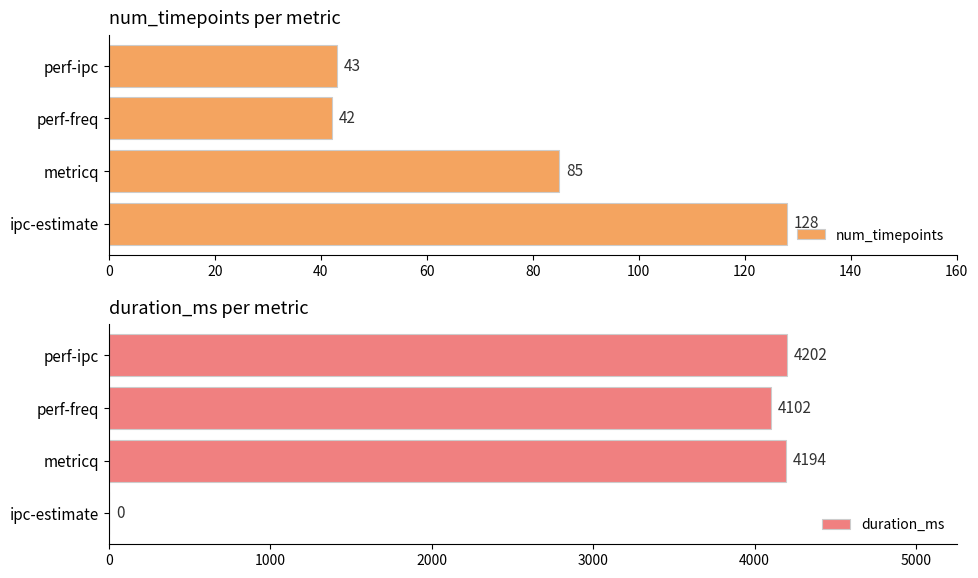

Reading left to right, list all the values displayed in this chart.

num_timepoints: 128	85	42	43
duration_ms: 0	4194	4102	4202